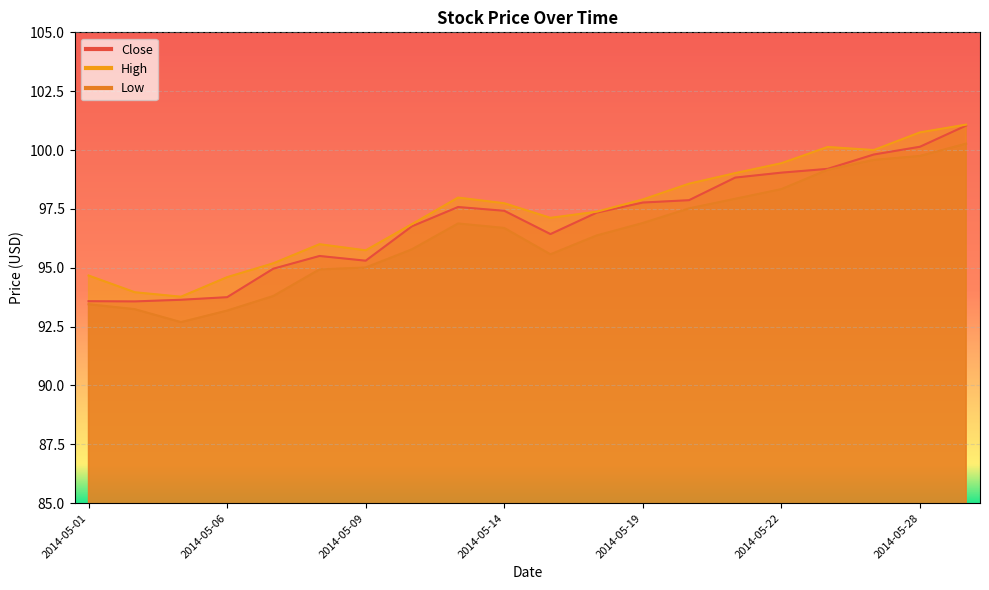

What is the value of the Low point at the 16th from the left?

98.3